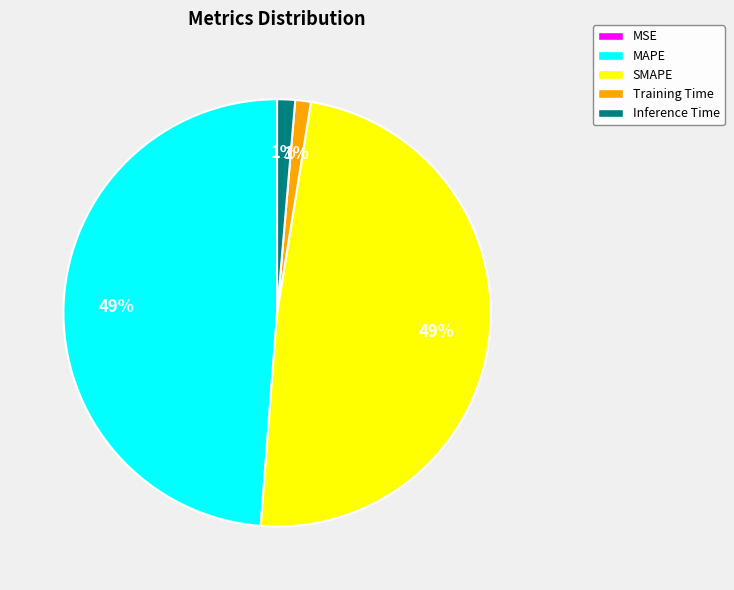

To the nearest percent, what portion does SMAPE represent?

49%